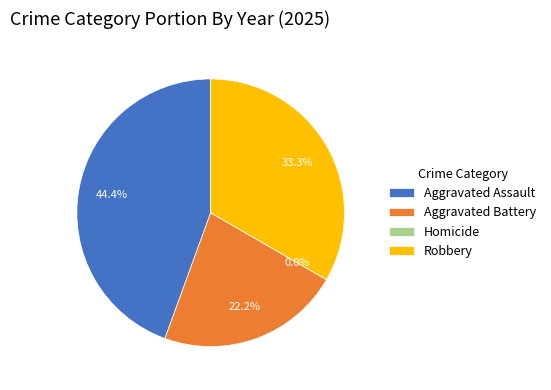

What is the change in value from Homicide to Robbery?

+3